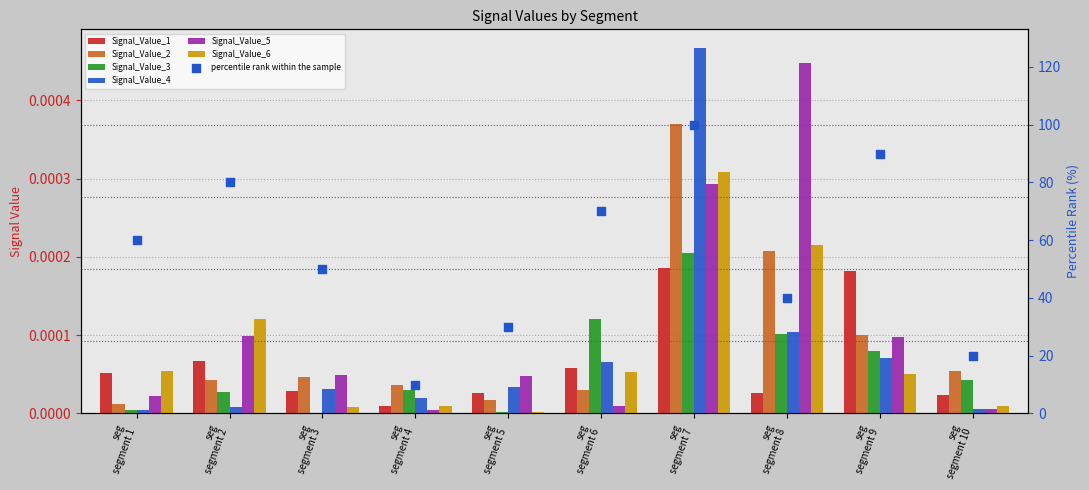

What are all the series names shown in the legend?

Signal_Value_1, Signal_Value_2, Signal_Value_3, Signal_Value_4, Signal_Value_5, Signal_Value_6